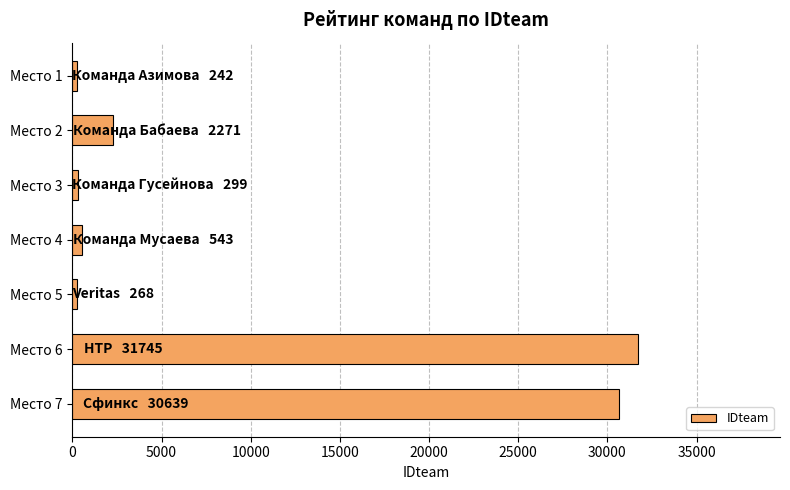

At which label is the value closest to 15993?

Место 2